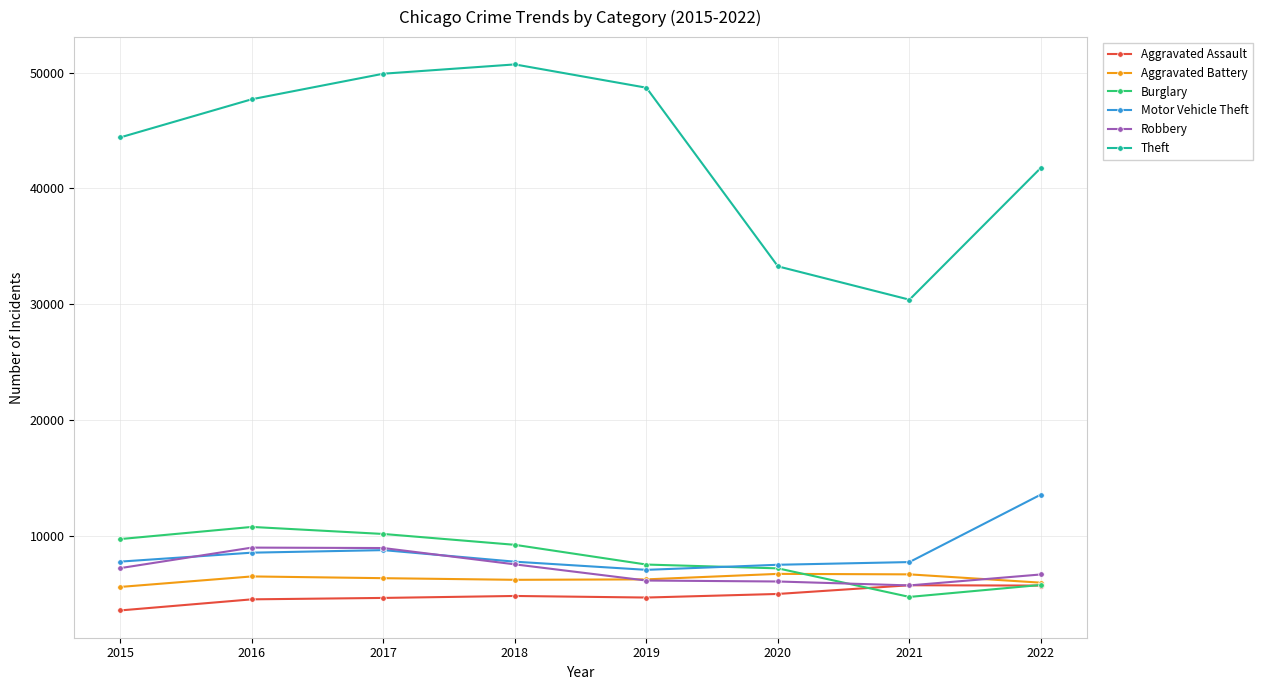

At which label does Aggravated Battery first exceed 6317?

2016